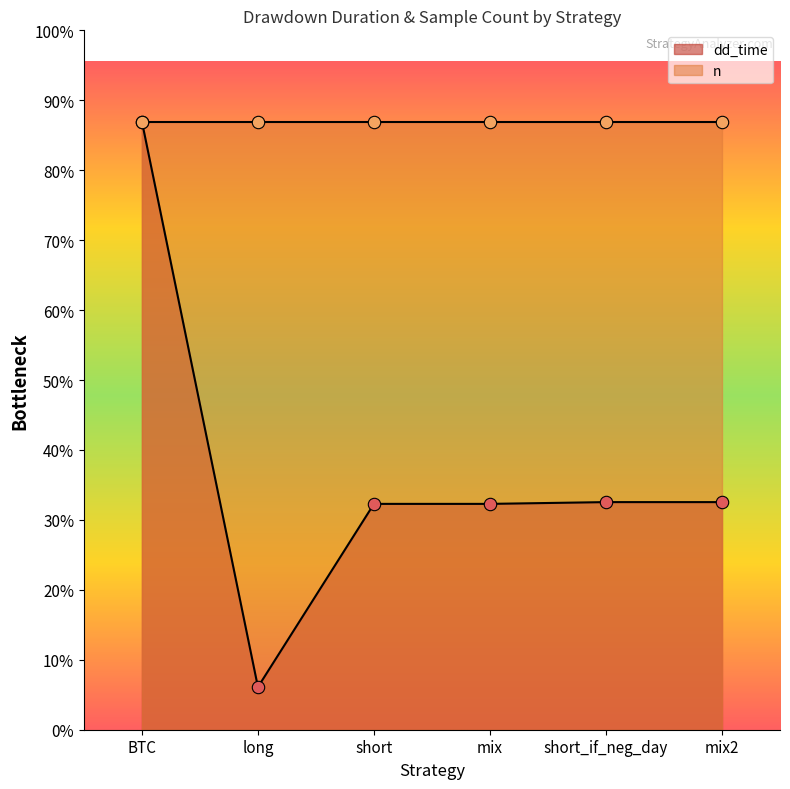

Which has a higher value, short_if_neg_day or BTC?

BTC